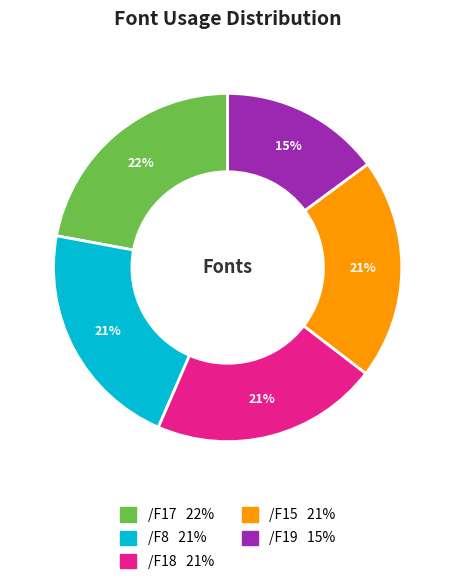

To the nearest percent, what is the combined percentage of /F19 and /F17?

37%